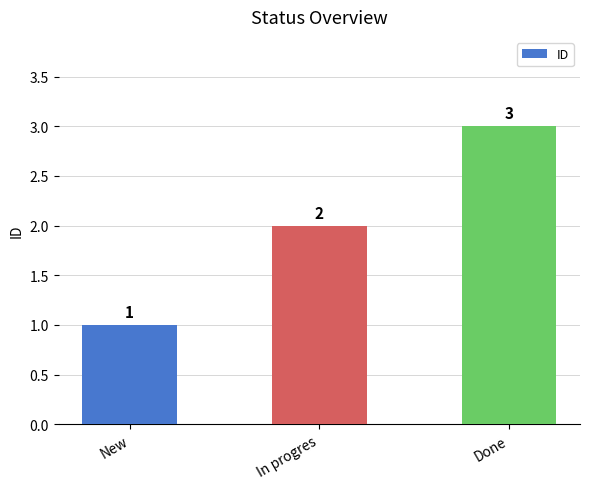

What value does the data have at Done?

3